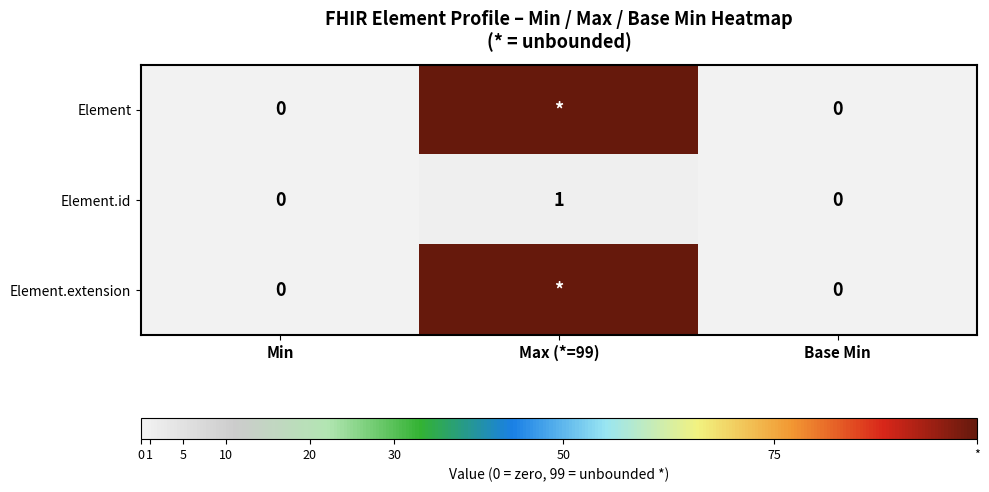

The Element.id series shows 1 at Max (*=99). True or false?

True